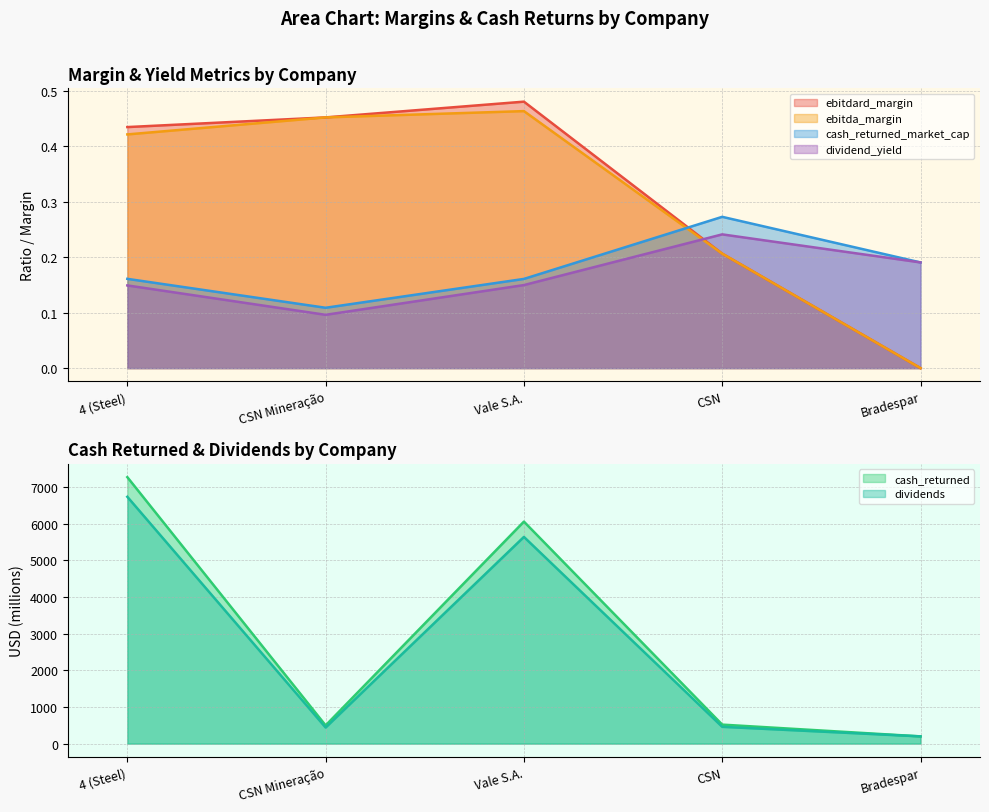

True or false: ebitda_margin and ebitdard_margin intersect in this chart.

False